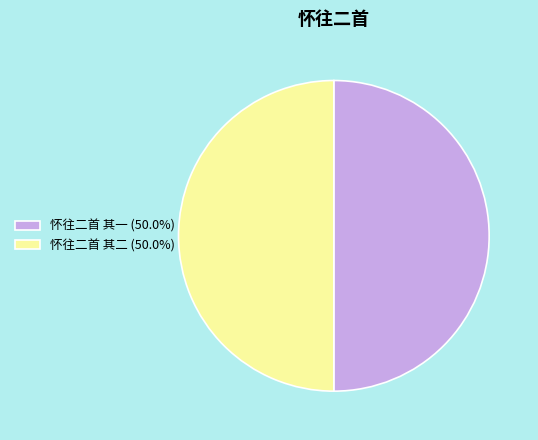

The 怀往二首 其一 slice represents 58% of the pie. True or false?

False